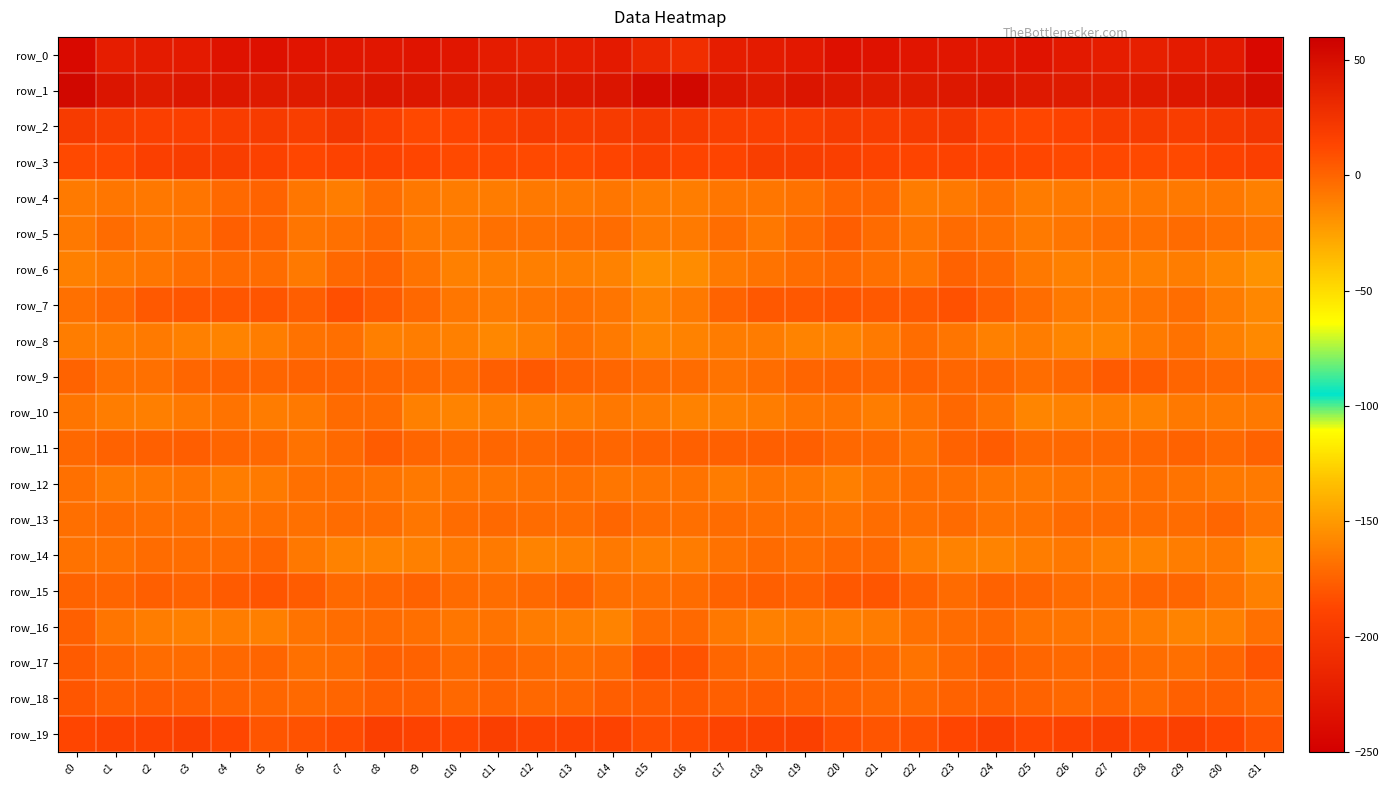

What is the spread (max minus min) of values at c31?

292.4